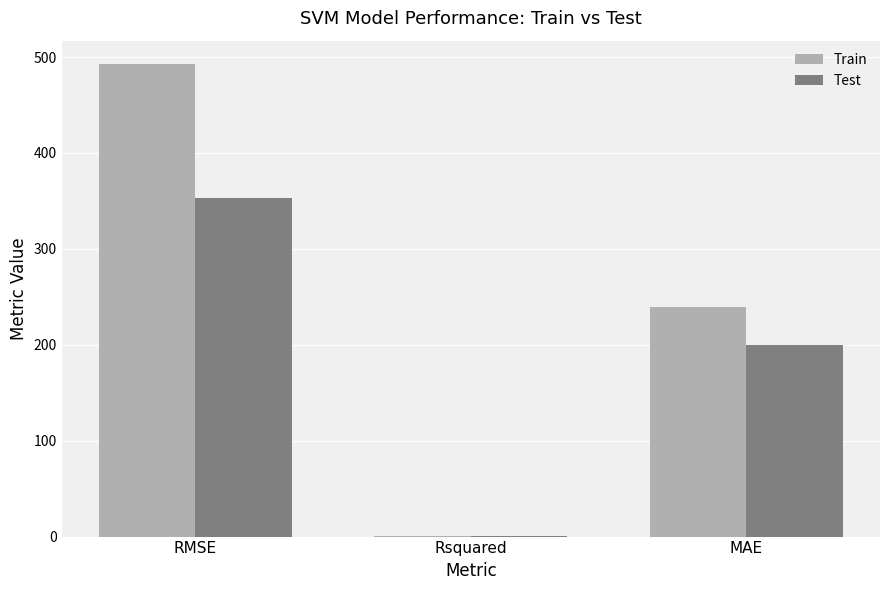

Which category has the highest value in the Test series?

RMSE